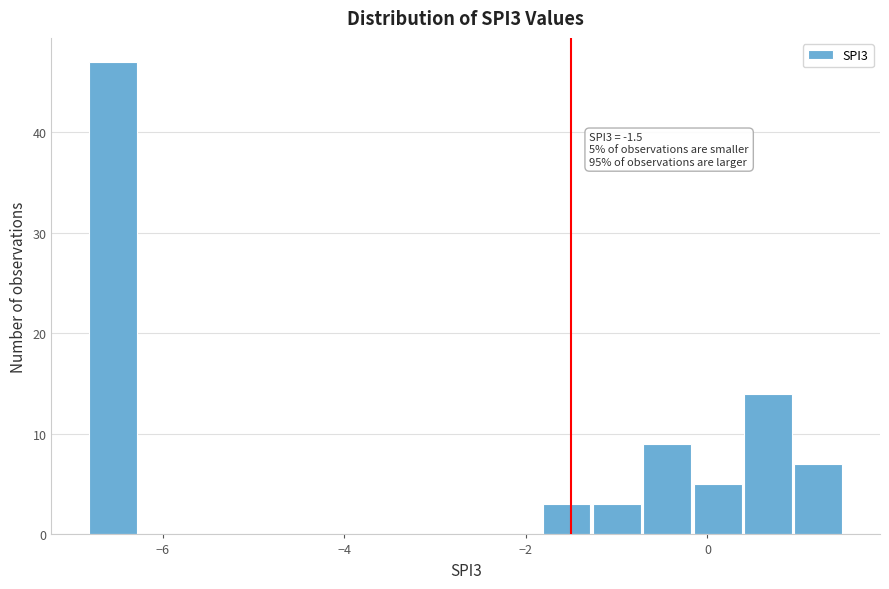

Read against the x-axis, roughly where is the centre of the tallest bar?

-6.6